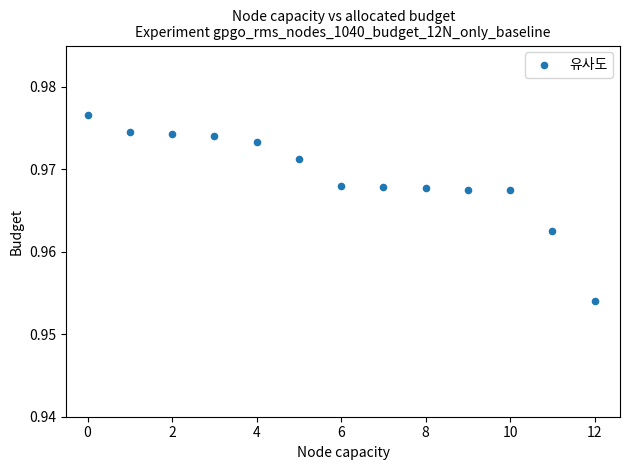

What is the range of X values (max minus min)?

12.0